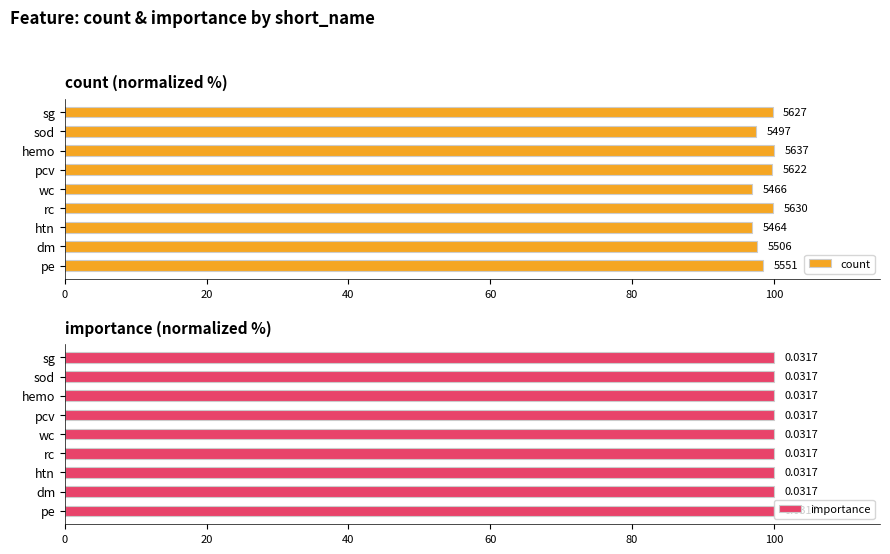

What is the lowest value of the count series?

96.9